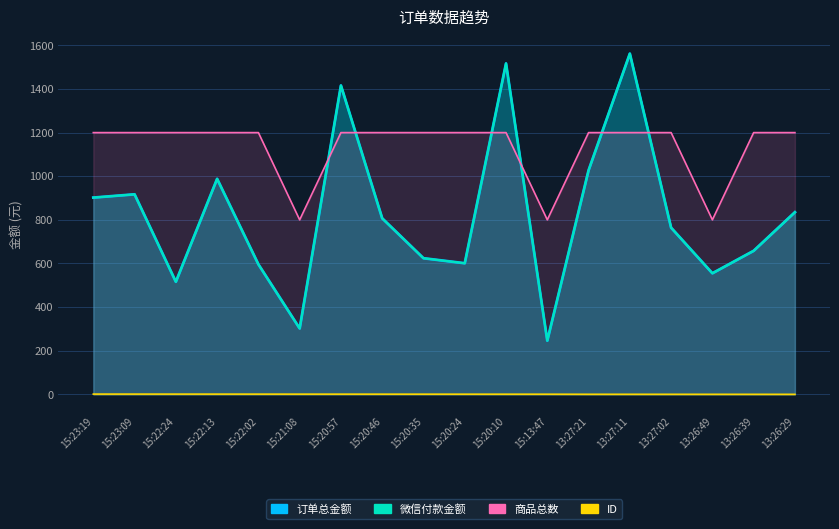

True or false: ID and 微信付款金额 intersect in this chart.

False